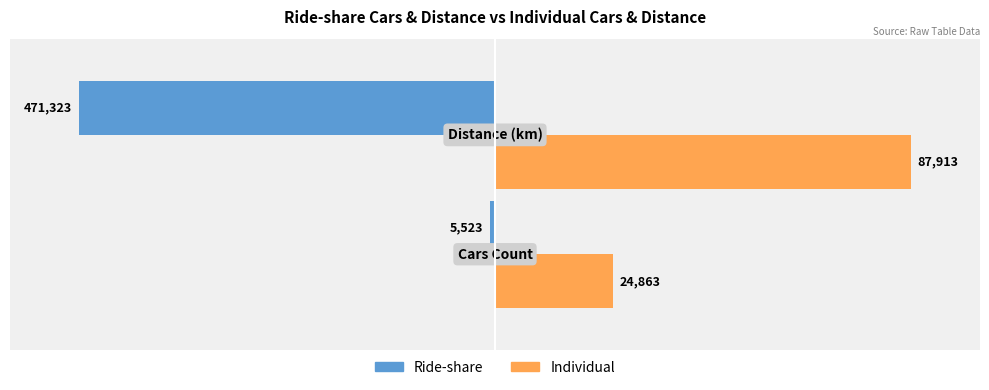

What are all the series names shown in the legend?

Ride-share, Individual